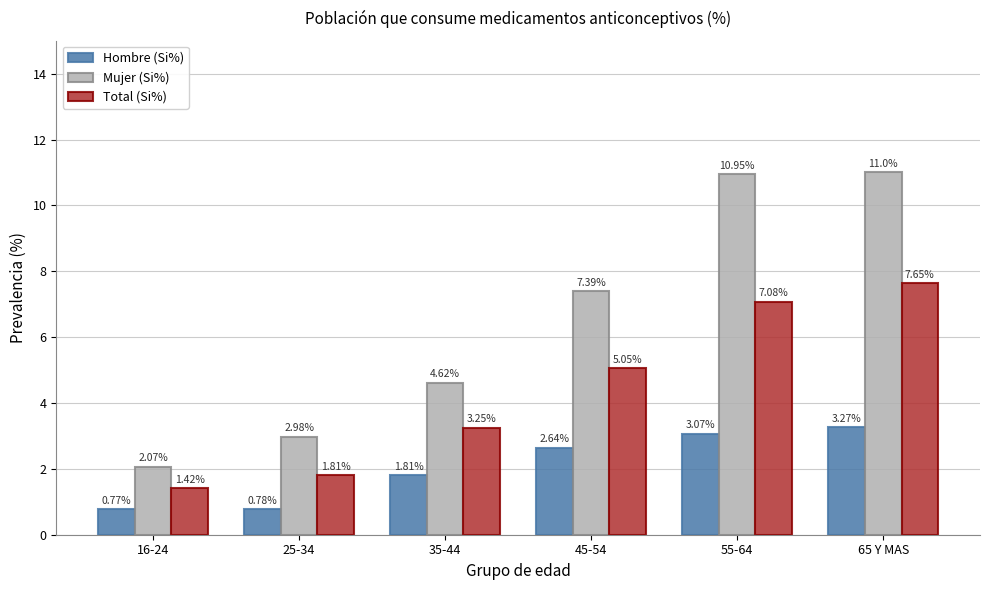

What is the difference between the maximum and minimum values in the Mujer (Si%) series?

8.9